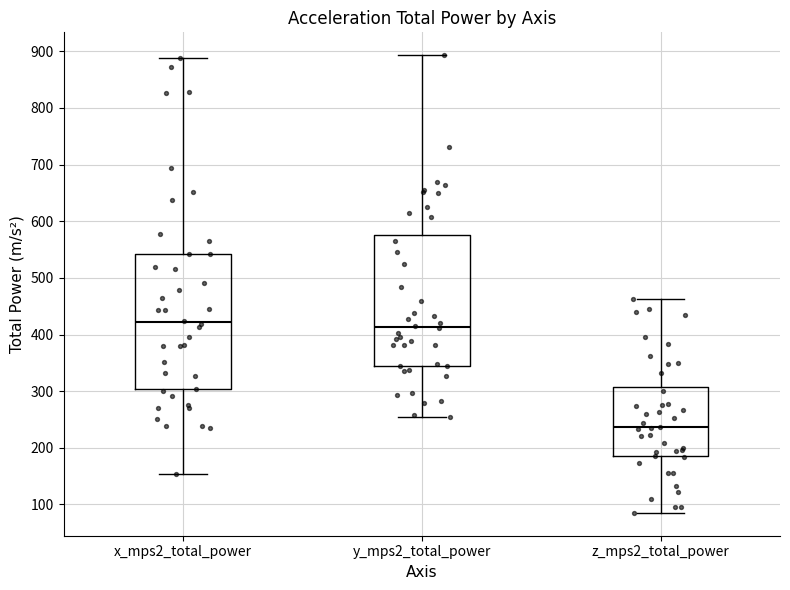

Where does the median line of the box for y_mps2_total_power sit on the y-axis? The values are not printed on the chart, so give them approximately, as read against the axis.

410